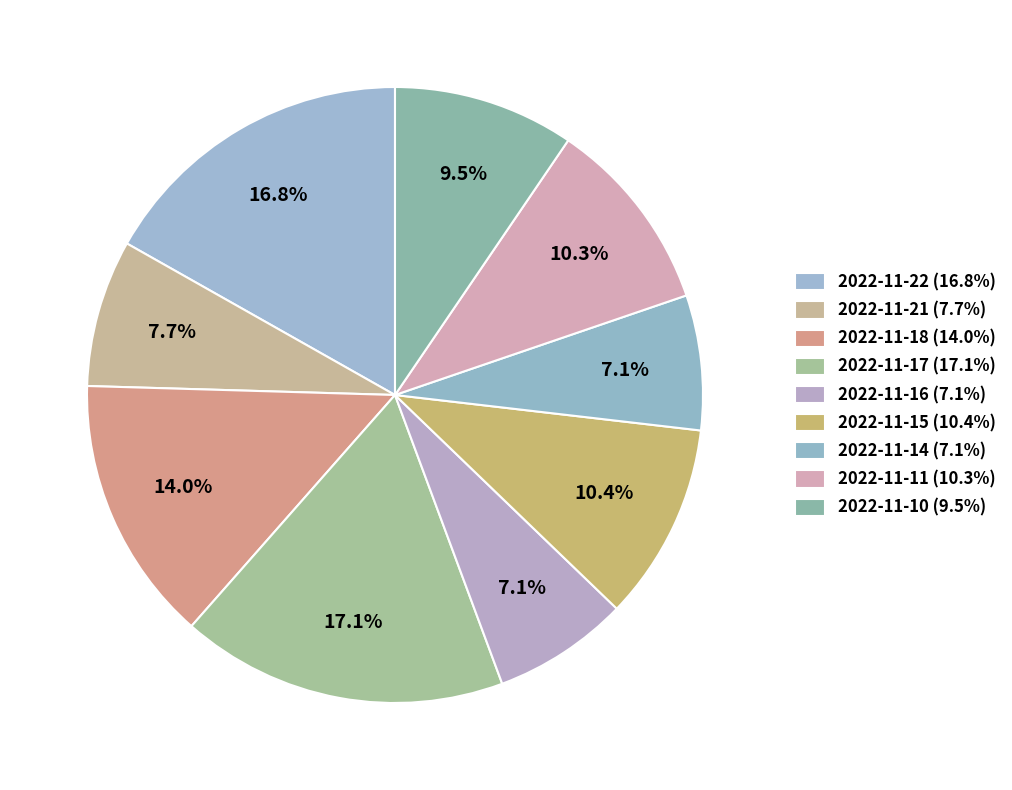

How many slices are in this pie chart?

9